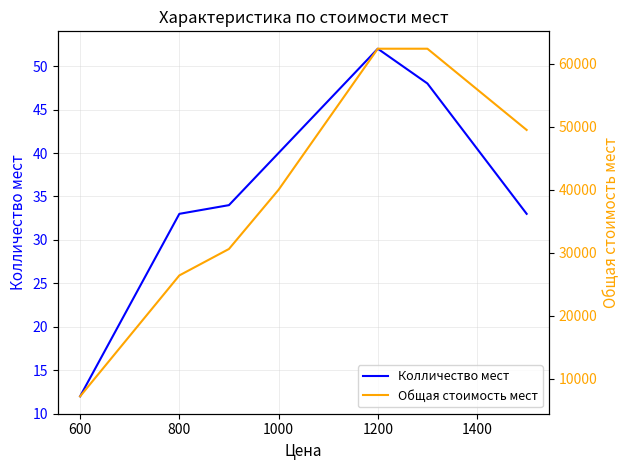

What is the value of the Колличество мест point at the 7th from the left?

33